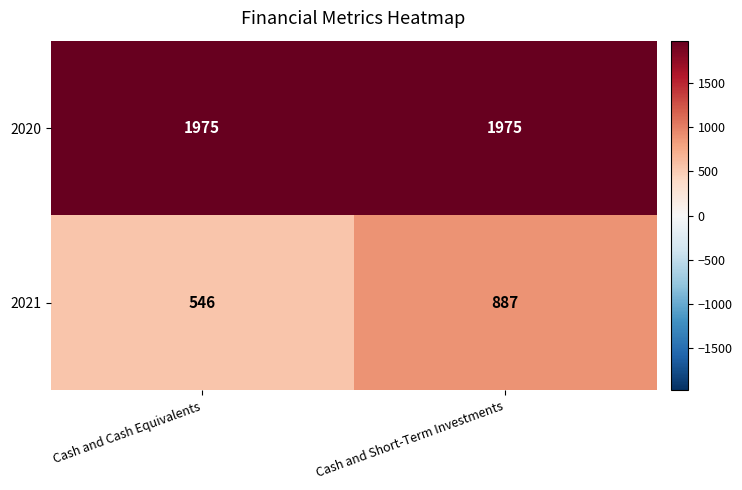

At which category is the sum across all series the highest?

Cash and Short-Term Investments